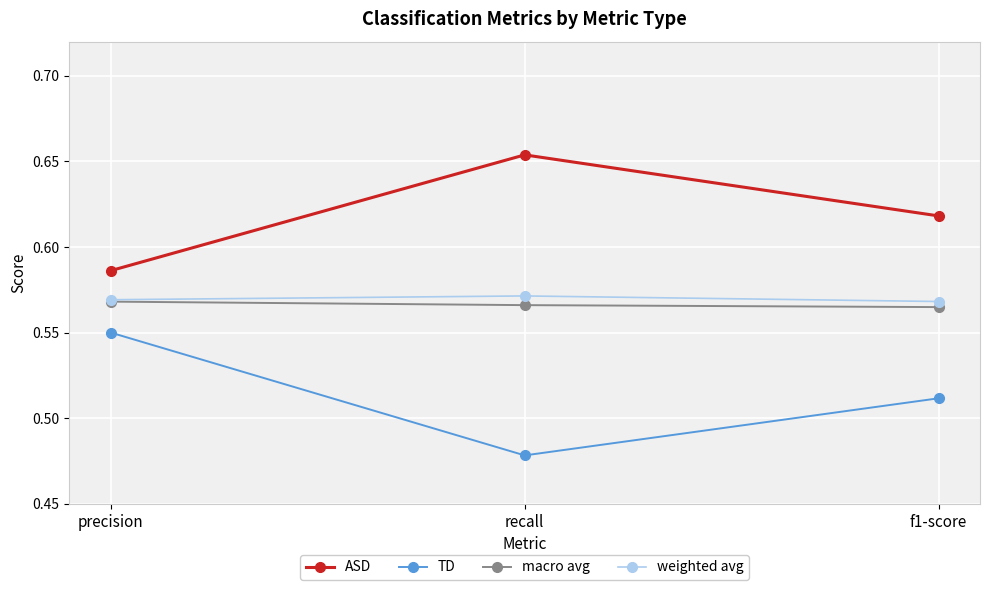

Count the macro avg values in the range 0 to 1.

3